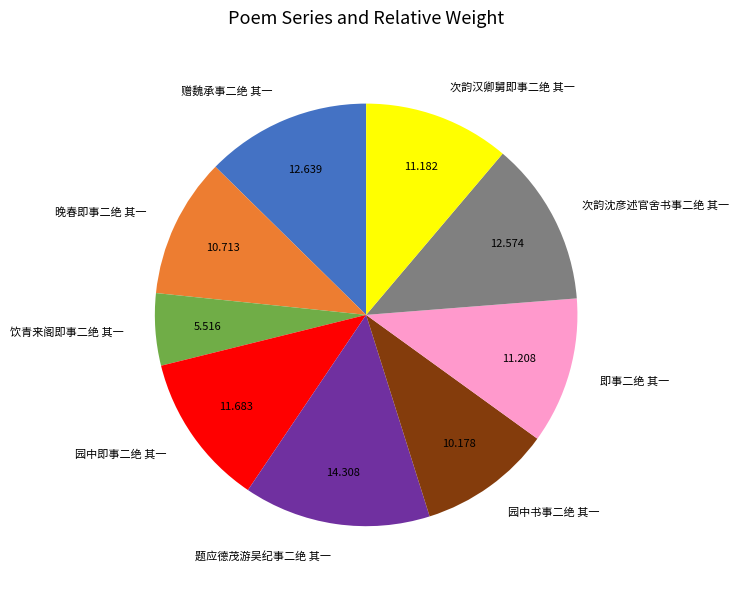

Do 园中书事二绝 其一 and 次韵汉卿舅即事二绝 其一 together represent more than half of the pie?

No